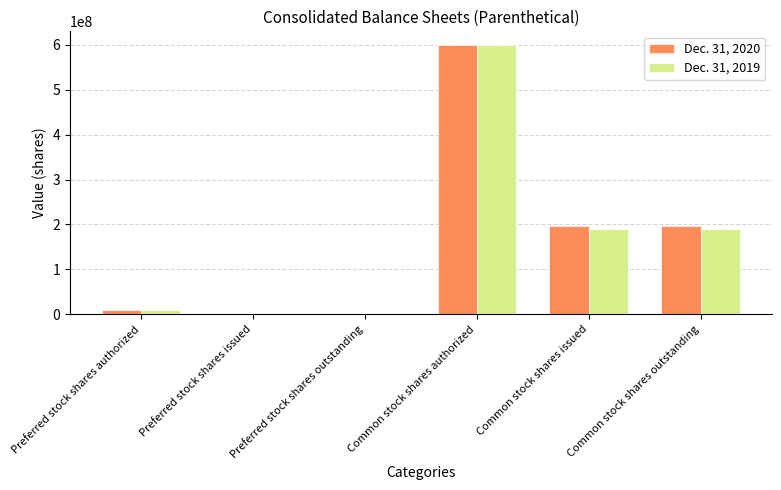

Are the bars horizontal?

No